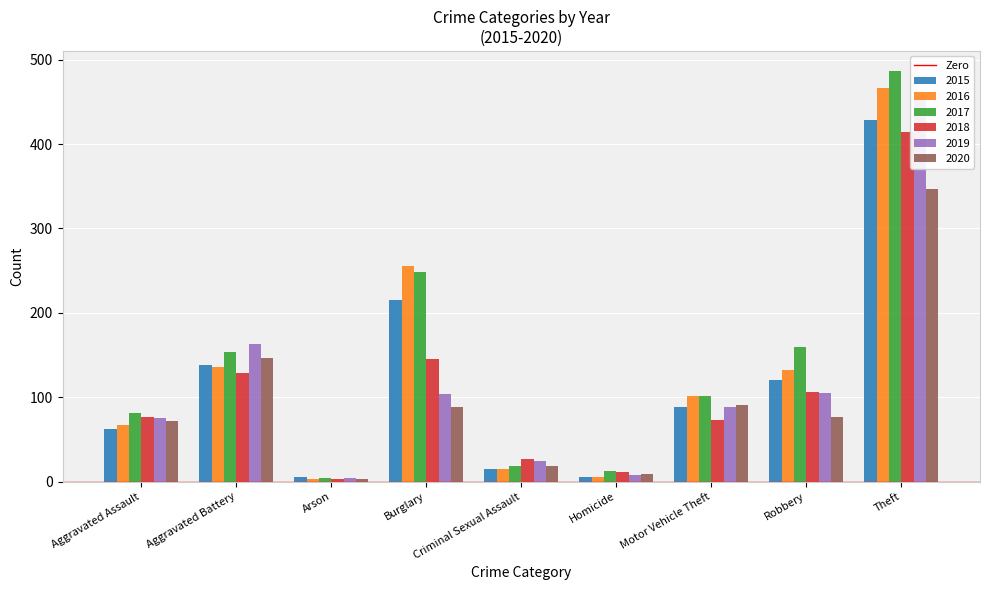

The 2015 series shows 184 at Theft. True or false?

False